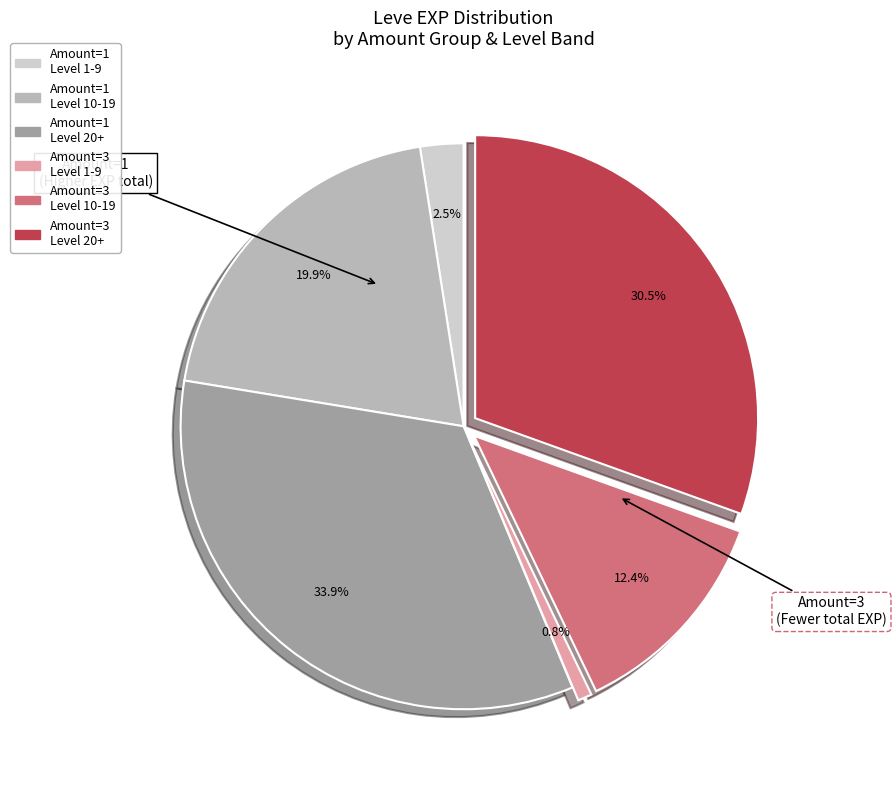

Is there a majority slice in this chart?

No